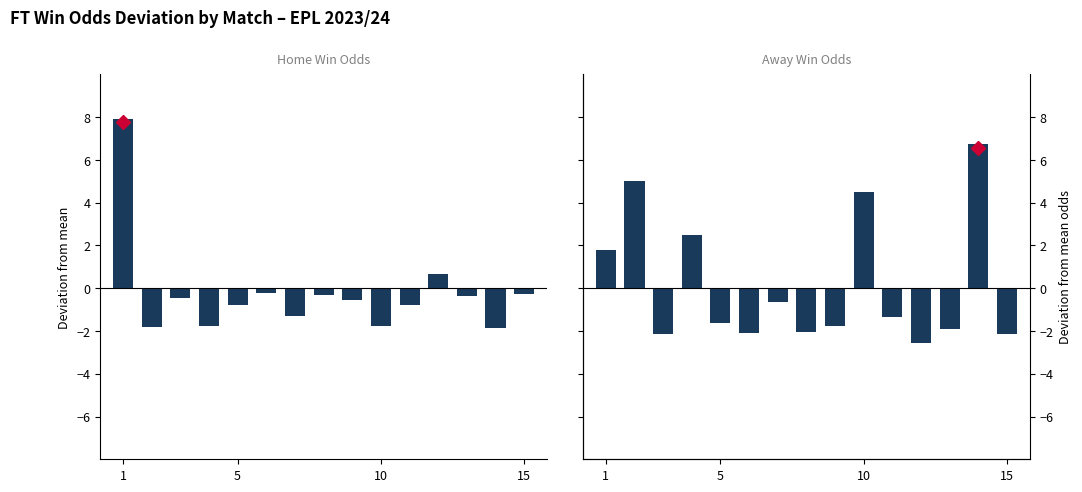

What are all the series names shown in the legend?

Home Win Odds (FT), Away Win Odds (FT)